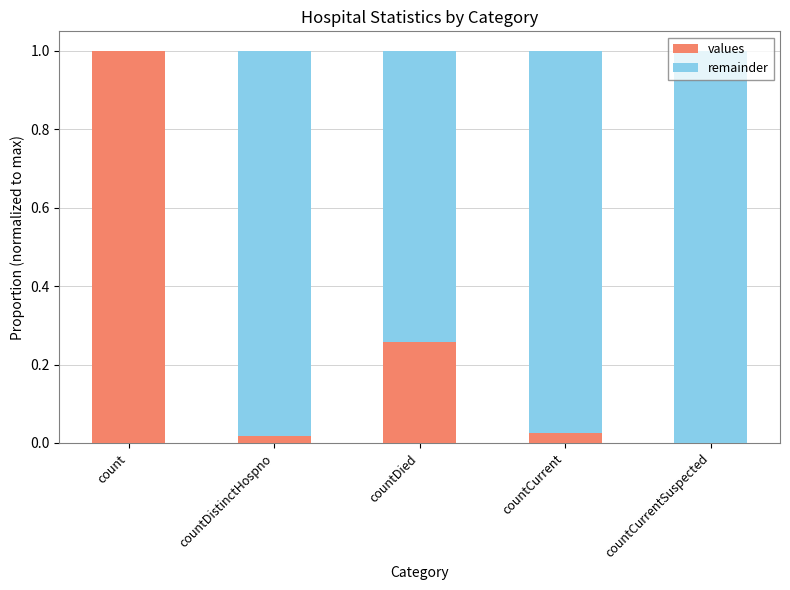

Which category has the highest value in the values series?

count